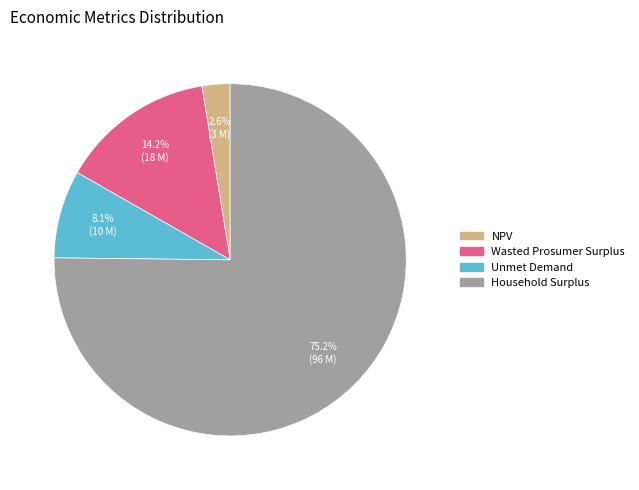

Rank the categories by value from highest to lowest.

Household Surplus, Wasted Prosumer Surplus, Unmet Demand, NPV